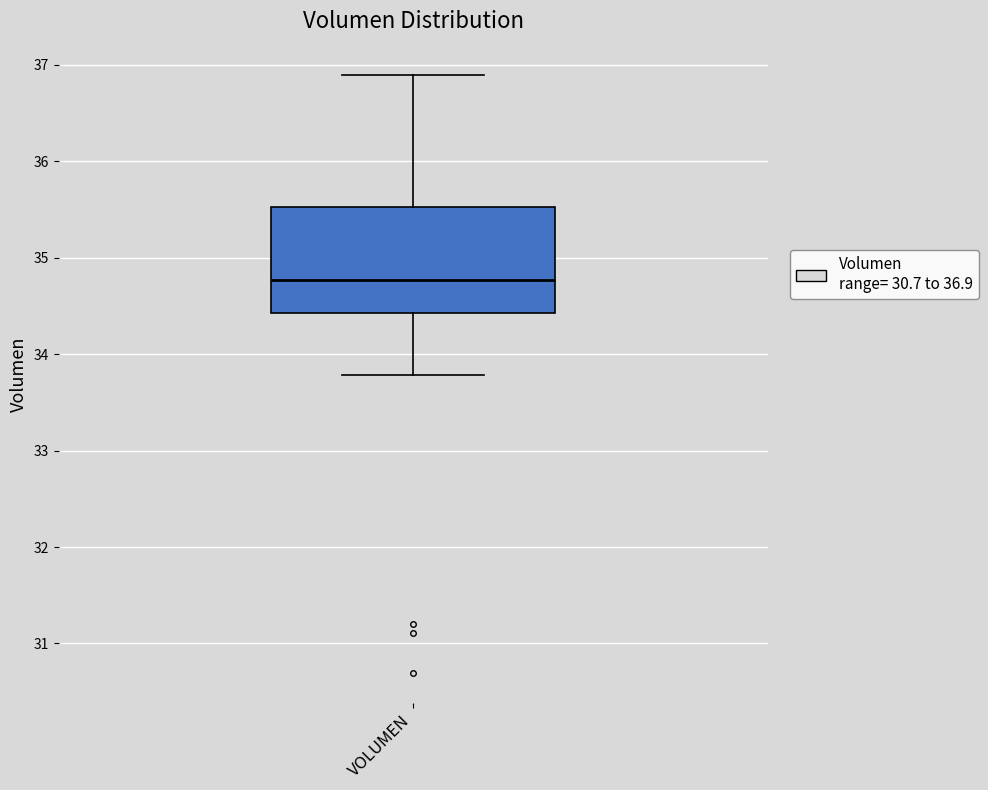

Read this box plot against the y-axis: the position of the median line, the range covered by the box, and the ends of both whiskers. The values are not printed on the chart, so give them approximately, as read against the axis.

median 34.8, box 34.4 to 35.5, whiskers 33.8 to 36.9